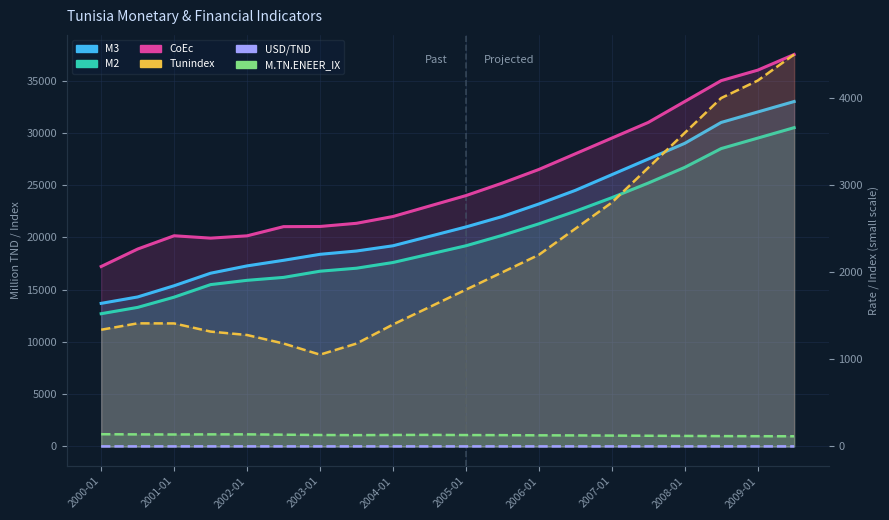

How many lines are shown in the chart?

6